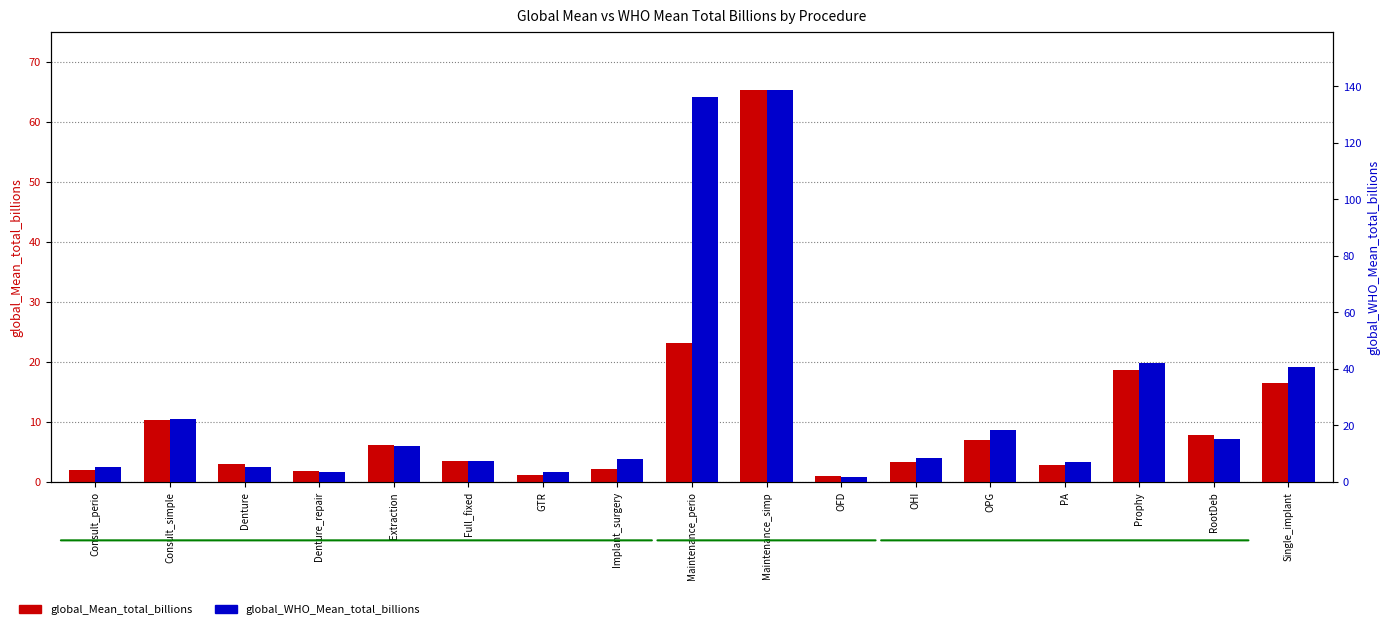

What is the total value across all series at Full_fixed?

10.9